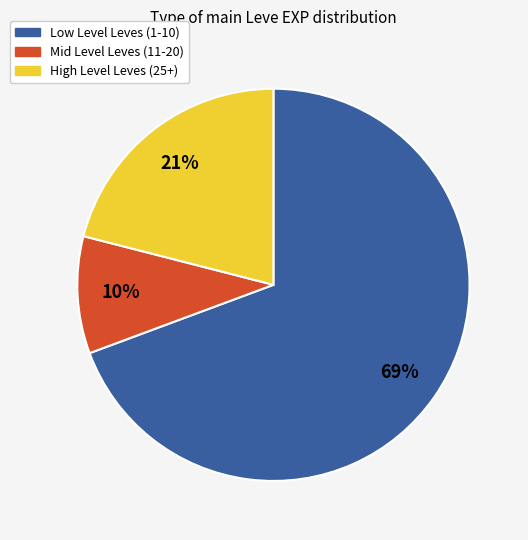

Is there any slice that represents more than half of the pie?

Yes